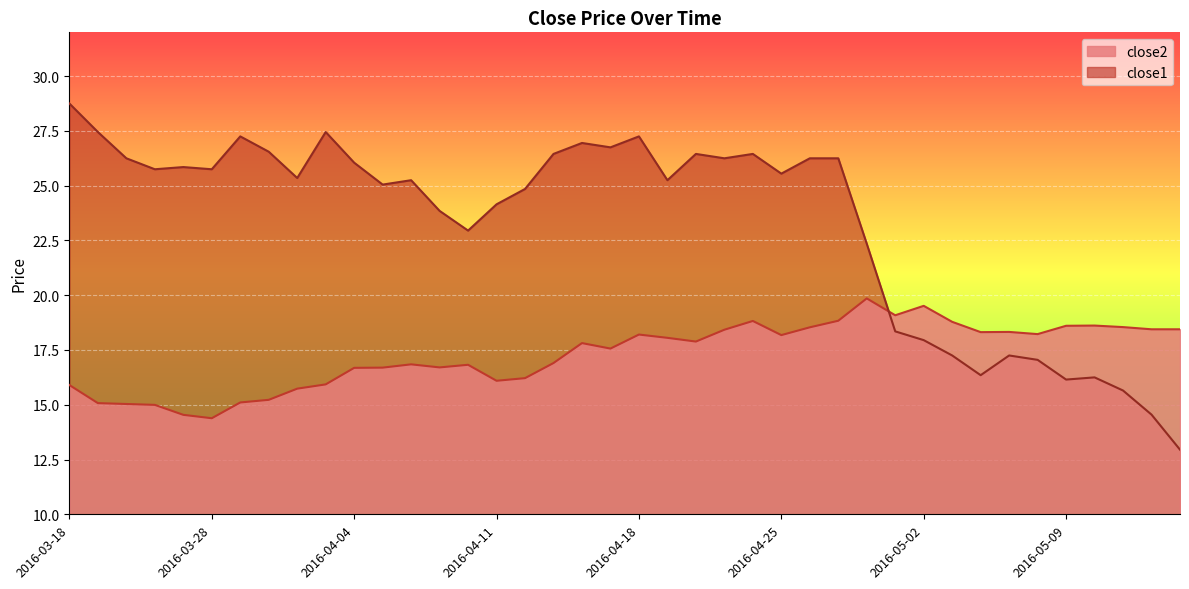

What is the total value across all series at 2016-04-21?

44.7